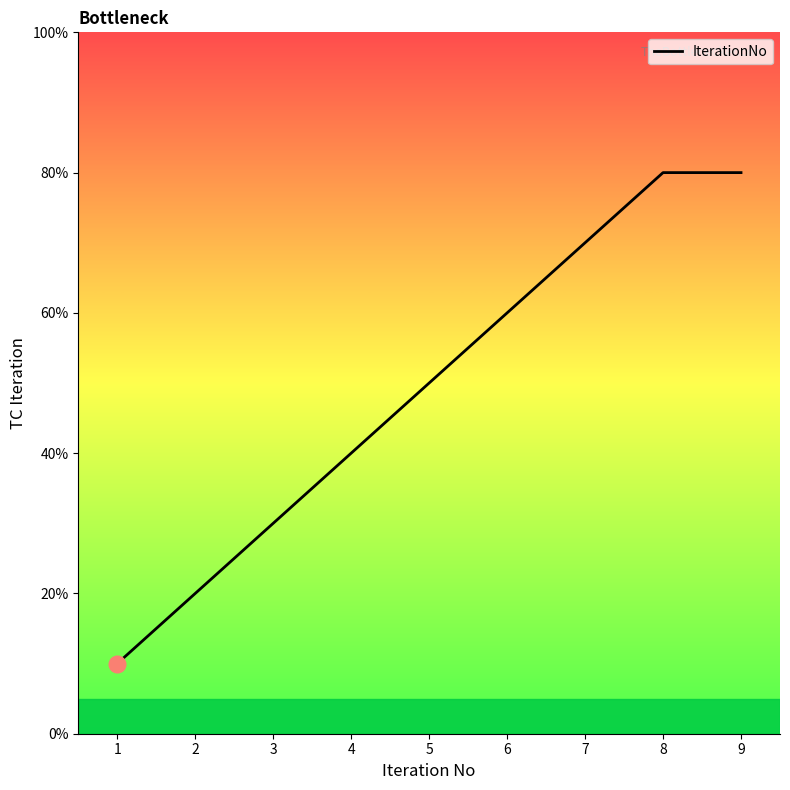

Reading right to left, transcribe all the data shown in this chart.

9=8	8=8	7=7	6=6	5=5	4=4	3=3	2=2	1=1